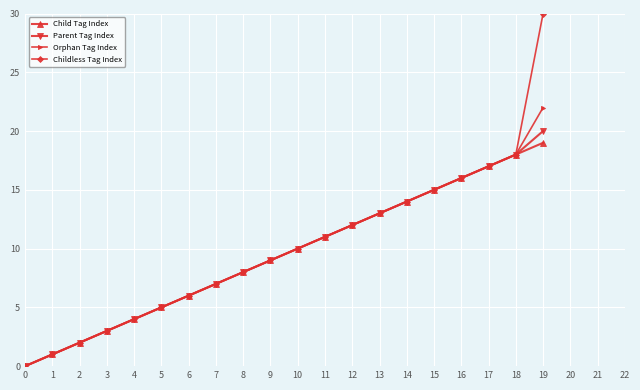

True or false: Child Tag Index has a value of 0 at 0.

True